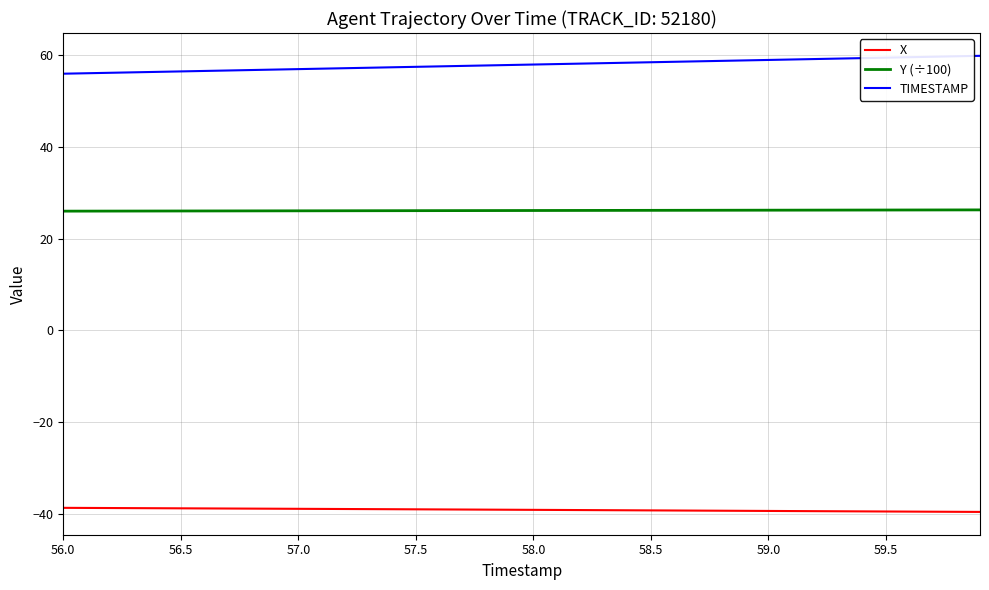

What is the maximum value shown in the chart?

59.9